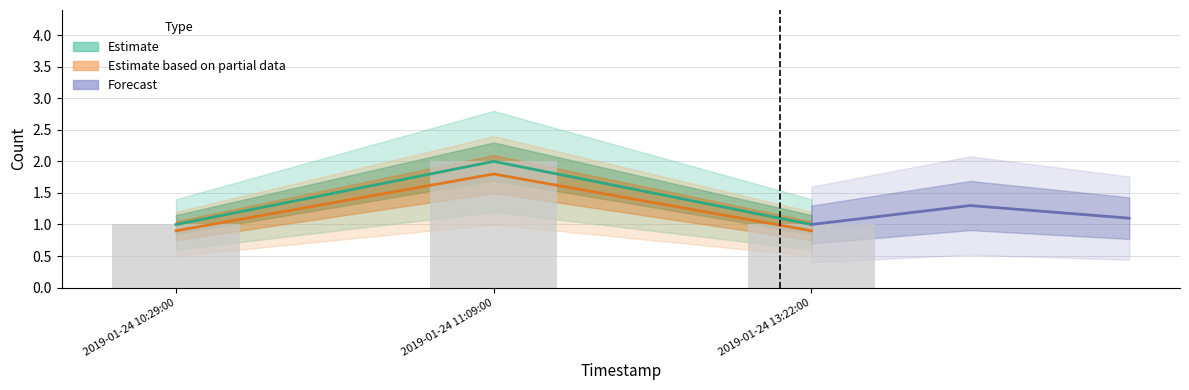

Which label corresponds to the largest value in the chart?

2019-01-24 11:09:00